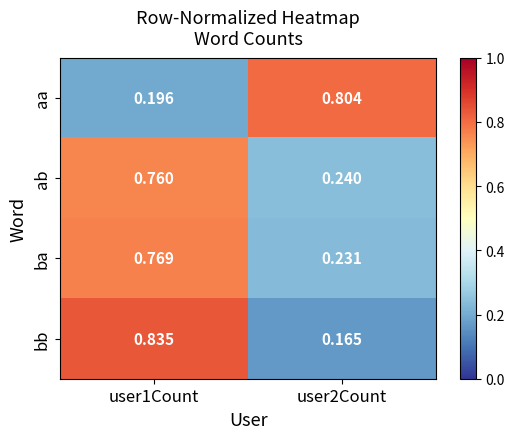

List the series in order of their peak value, highest first.

bb, aa, ba, ab